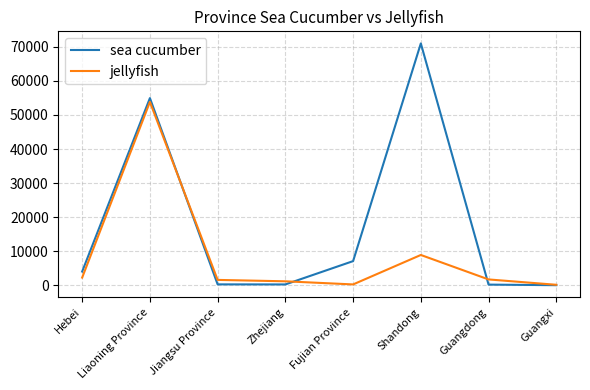

Rank the series by their average value, from lowest to highest.

jellyfish, sea cucumber